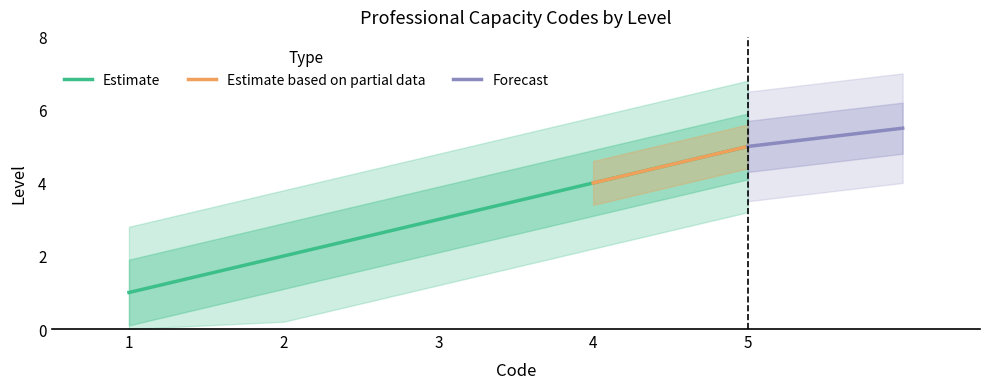

At which label does Estimate reach its peak?

5